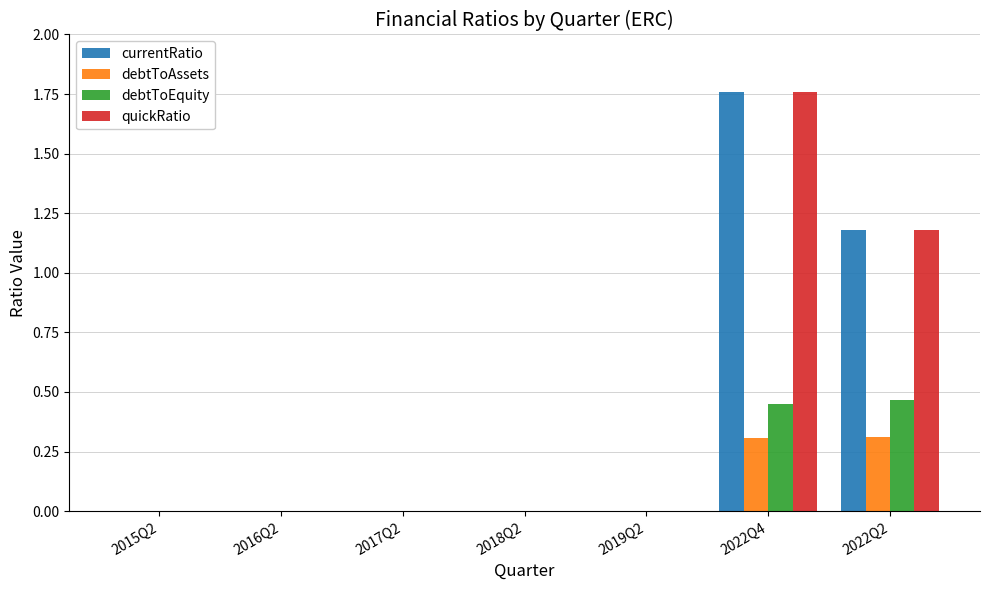

The debtToEquity series shows 0.0 at 2018Q2. True or false?

True